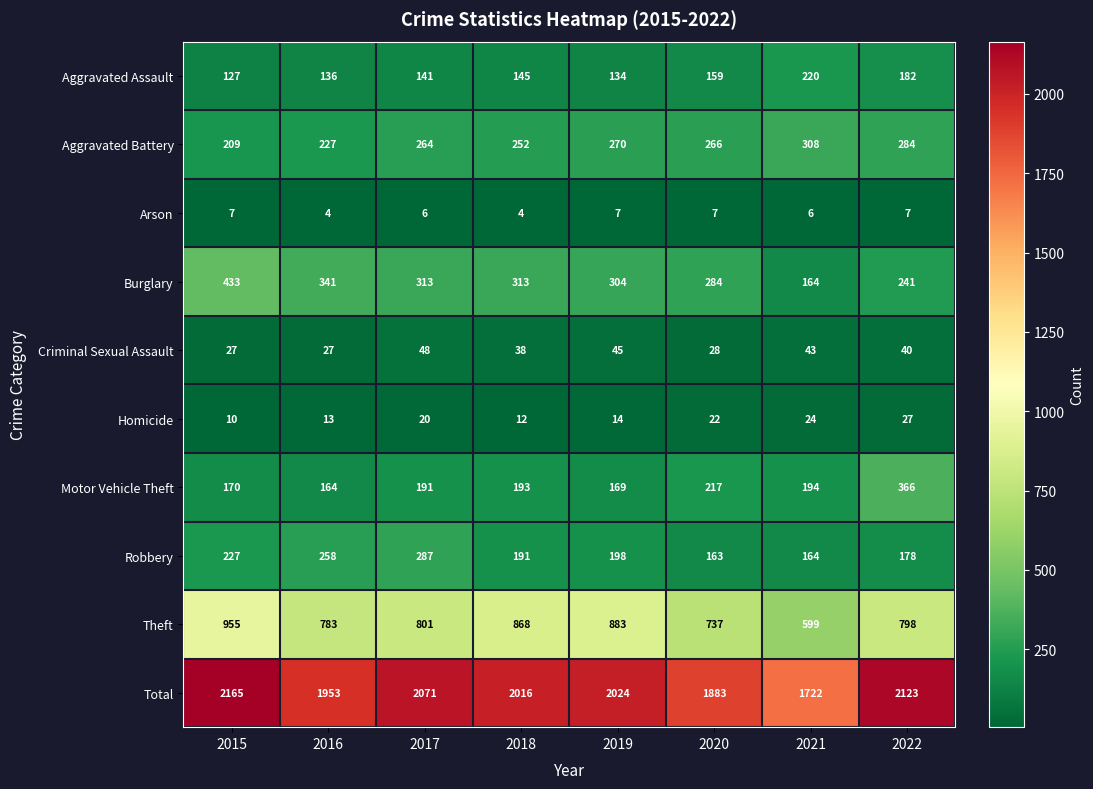

Read the Theft value at 2022.

798